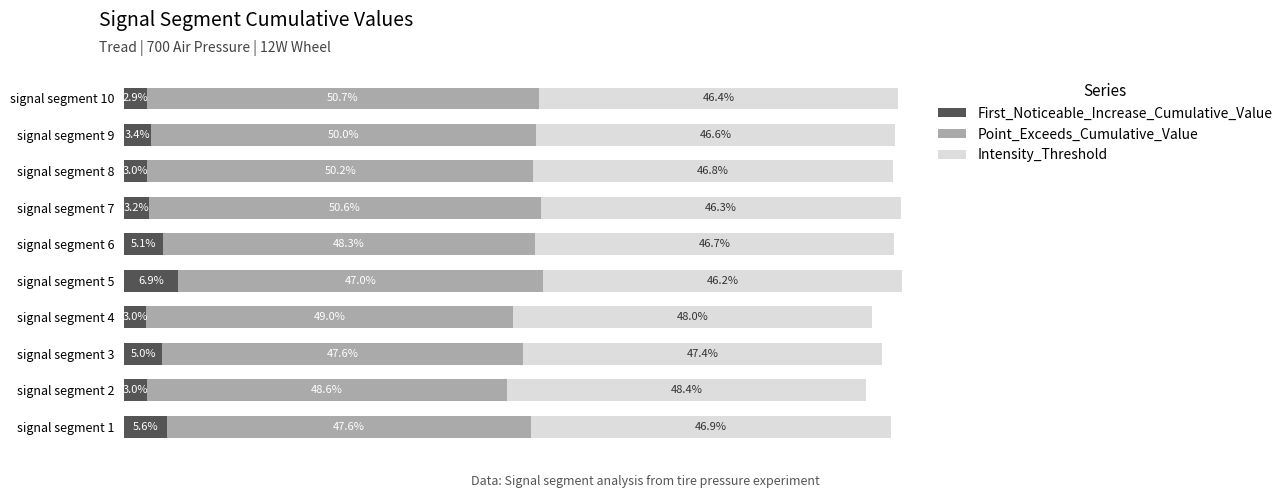

What are all the series names shown in the legend?

First_Noticeable_Increase_Cumulative_Value, Point_Exceeds_Cumulative_Value, Intensity_Threshold